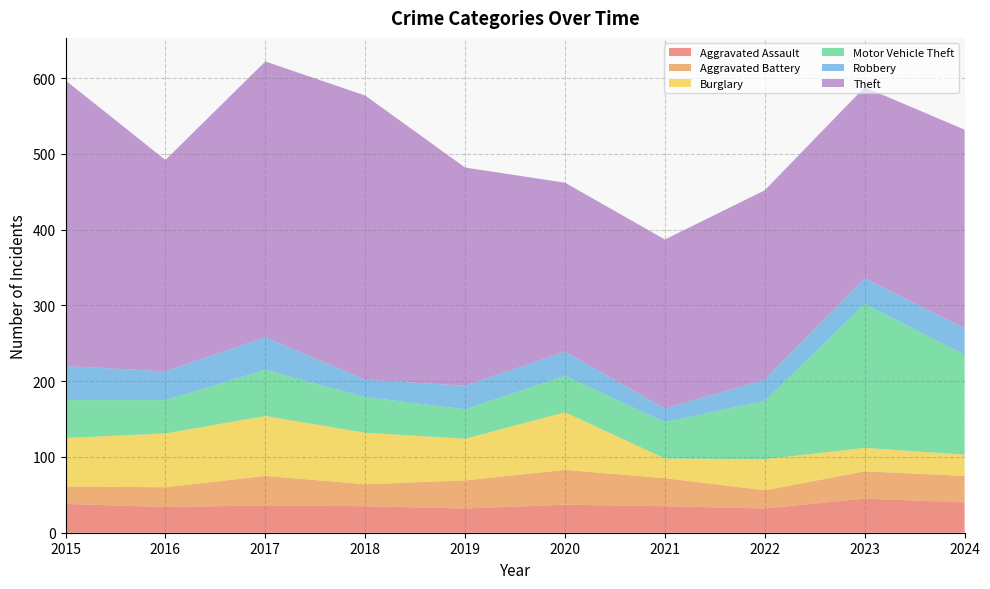

Reading left to right, extract all data points from this chart.

Aggravated Assault: 2015=38	2016=34	2017=36	2018=35	2019=32	2020=37	2021=35	2022=32	2023=45	2024=40
Aggravated Battery: 2015=23	2016=26	2017=39	2018=29	2019=37	2020=46	2021=37	2022=24	2023=36	2024=35
Burglary: 2015=64	2016=71	2017=79	2018=68	2019=55	2020=76	2021=26	2022=41	2023=31	2024=28
Motor Vehicle Theft: 2015=50	2016=44	2017=61	2018=47	2019=39	2020=48	2021=48	2022=77	2023=190	2024=132
Robbery: 2015=45	2016=38	2017=43	2018=23	2019=31	2020=32	2021=18	2022=28	2023=34	2024=35
Theft: 2015=377	2016=279	2017=364	2018=375	2019=288	2020=223	2021=223	2022=250	2023=252	2024=262